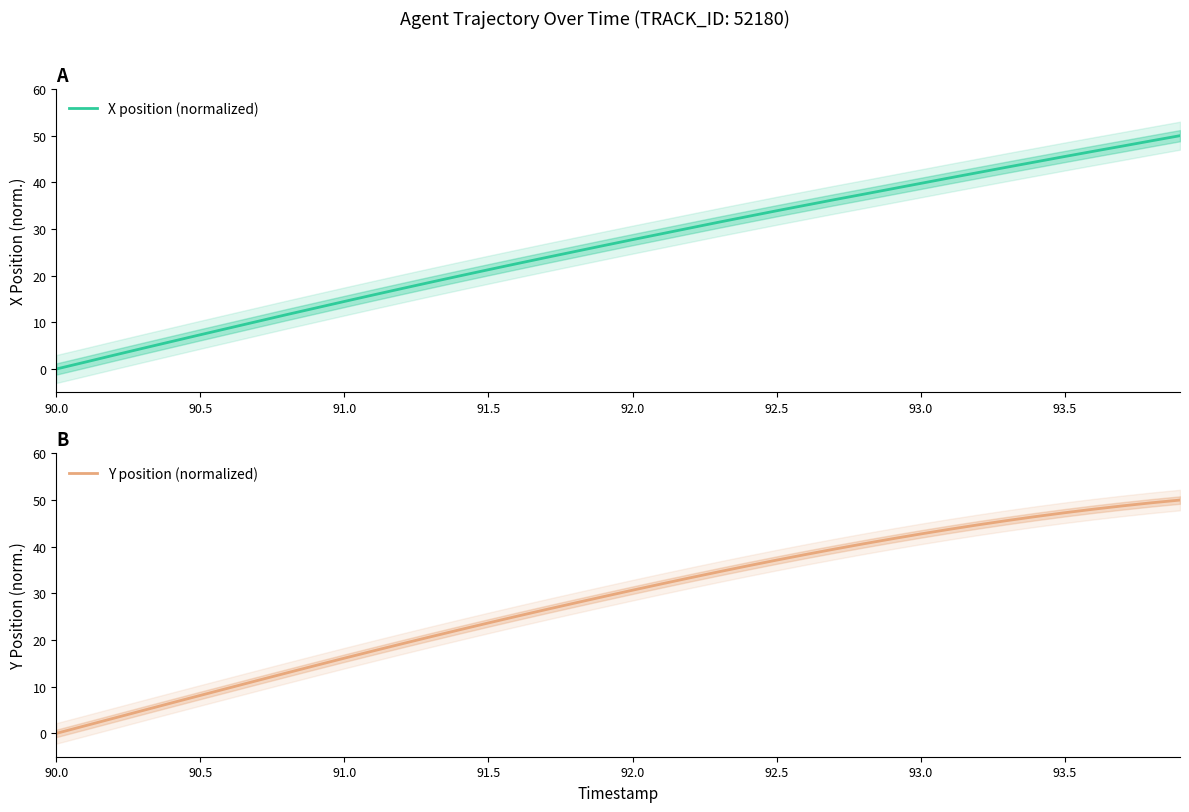

Rank the series by their average value, from highest to lowest.

Y position (normalized), X position (normalized)